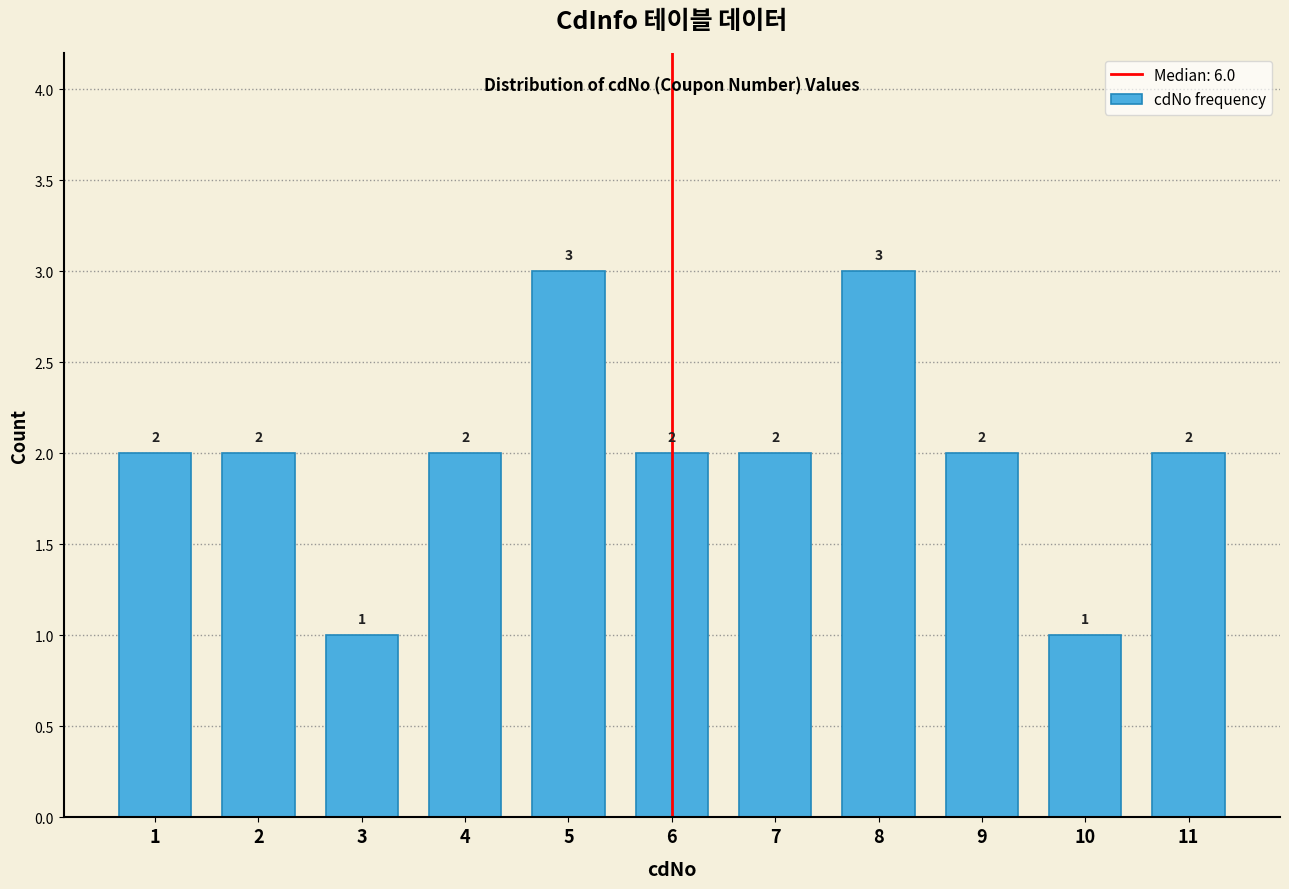

Reading left to right, transcribe this chart: for each bar, give the range it covers on the x-axis and its height.

0.5 to 1.5: 2
1.5 to 2.5: 2
2.5 to 3.5: 1
3.5 to 4.5: 2
4.5 to 5.5: 3
5.5 to 6.5: 2
6.5 to 7.5: 2
7.5 to 8.5: 3
8.5 to 9.5: 2
9.5 to 10.5: 1
10.5 to 11.5: 2